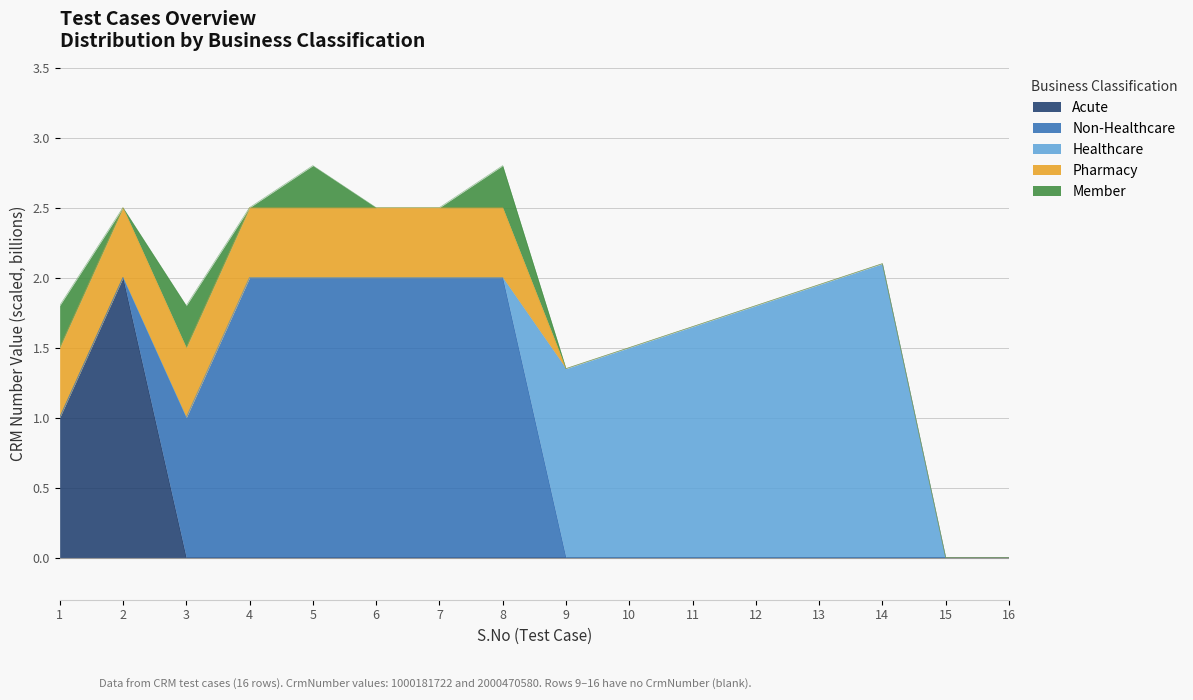

True or false: Acute has a value of -1.3 at 14.

False